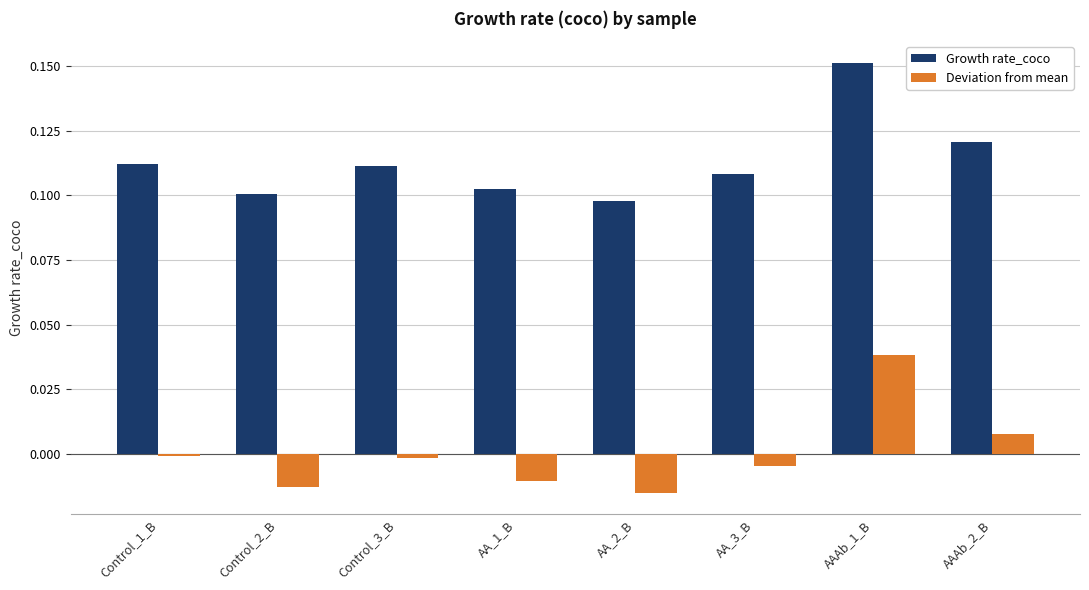

Rank the series at AAAb_1_B from lowest to highest value.

Deviation from mean, Growth rate_coco